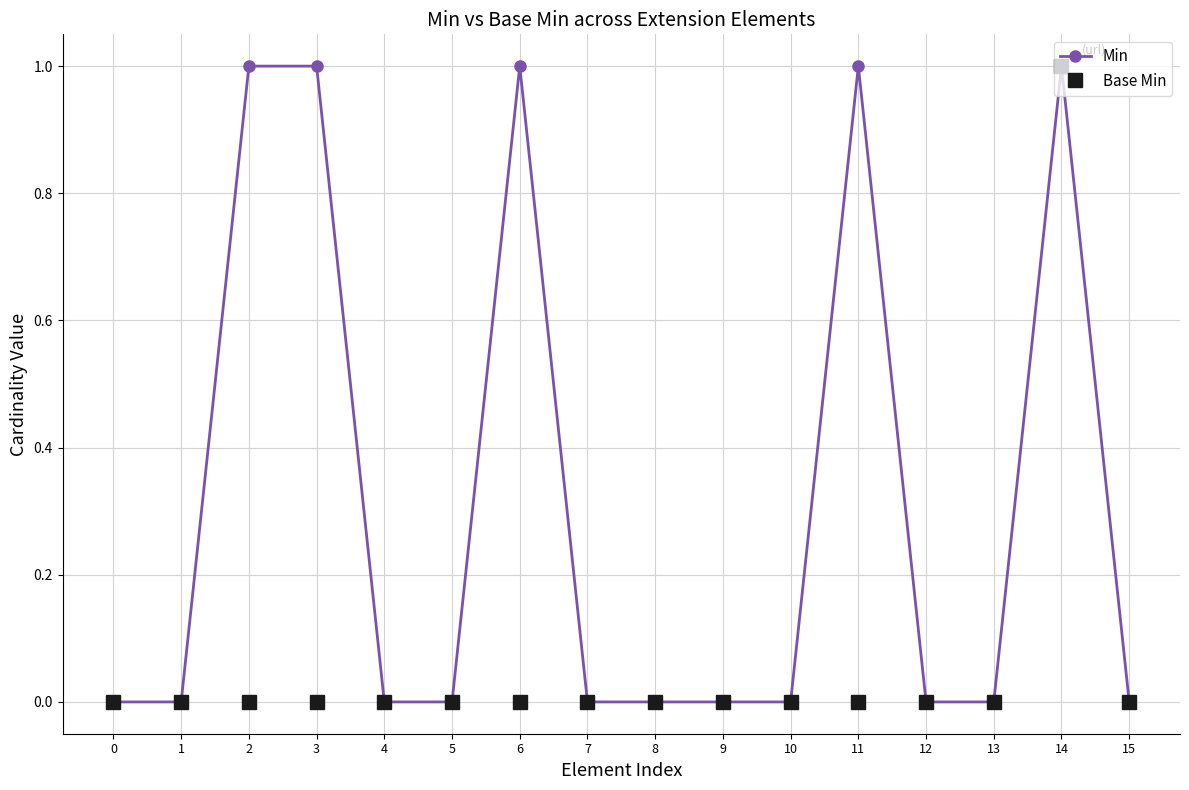

List the series in order of their overall mean, lowest first.

Base Min, Min